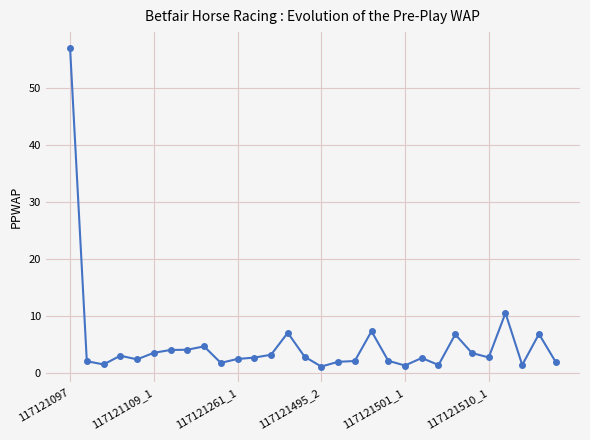

What is the sum of all values?

154.6